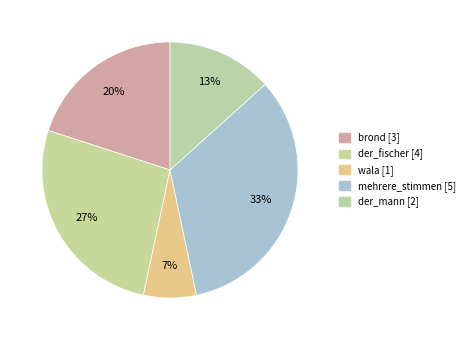

Count the number of slices in the pie.

5